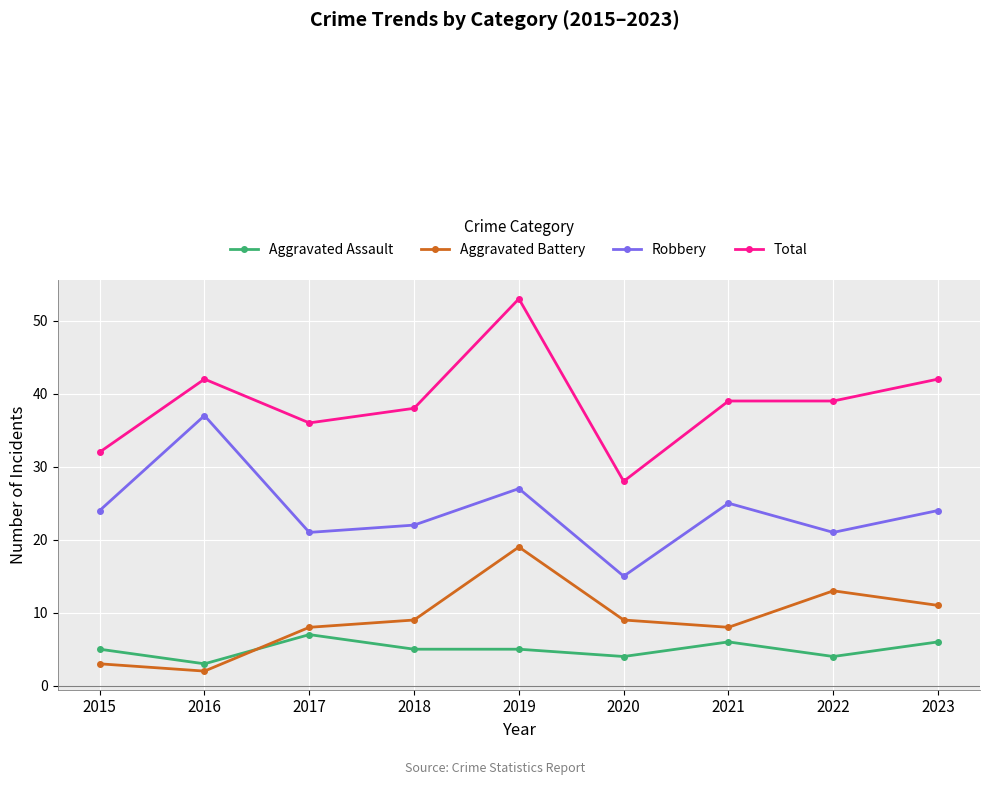

Where is the first local maximum for Robbery?

2016